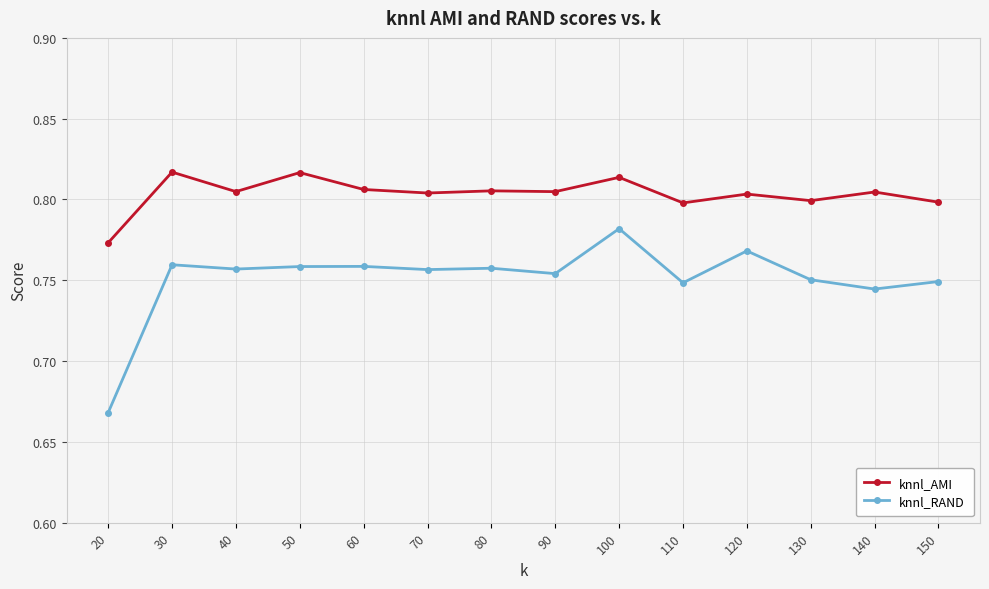

At which category does knnl_AMI reach its first local peak?

30